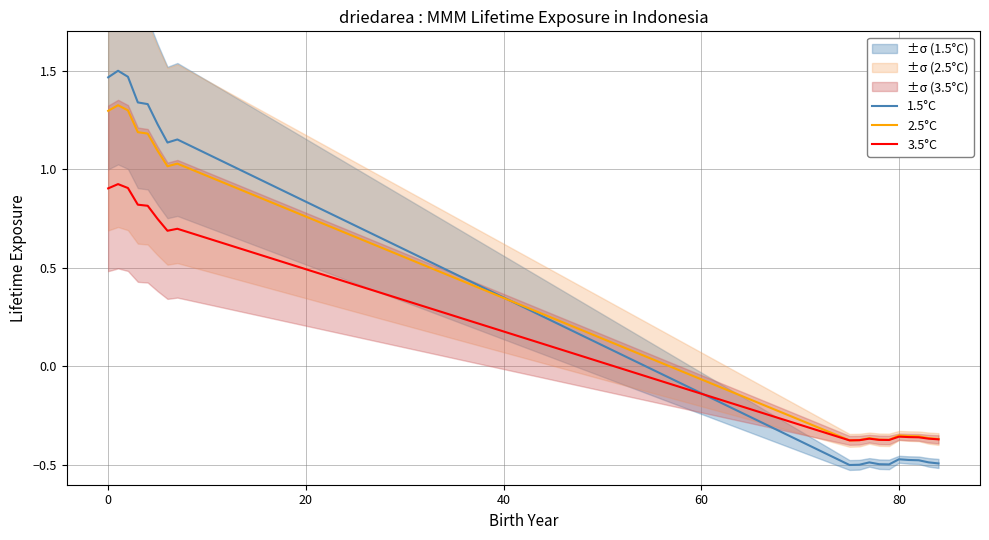

Reading left to right, what are all the values shown in this chart?

1.5°C: 1.5	1.5	1.5	1.3	1.3	1.2	1.1	1.2	-0.5	-0.5	-0.5	-0.5	-0.5	-0.5	-0.5	-0.5	-0.5	-0.5
2.5°C: 1.3	1.3	1.3	1.2	1.2	1.1	1.0	1.0	-0.4	-0.4	-0.4	-0.4	-0.4	-0.4	-0.4	-0.4	-0.4	-0.4
3.5°C: 0.9	0.9	0.9	0.8	0.8	0.7	0.7	0.7	-0.4	-0.4	-0.4	-0.4	-0.4	-0.4	-0.4	-0.4	-0.4	-0.4